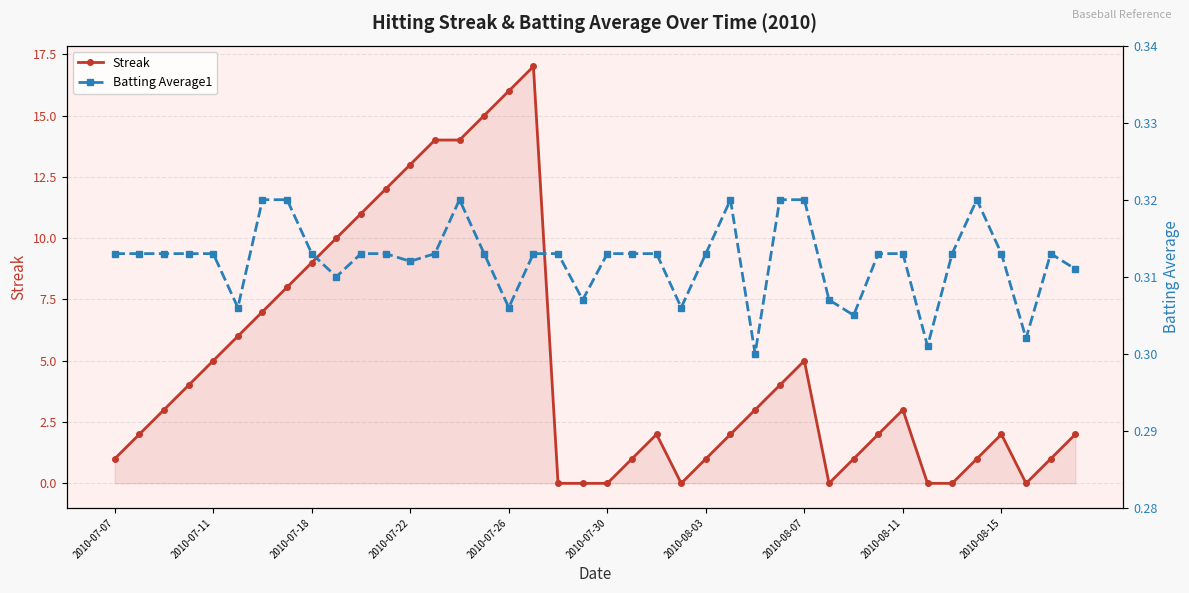

What is the spread (max minus min) of values at 39?

1.7